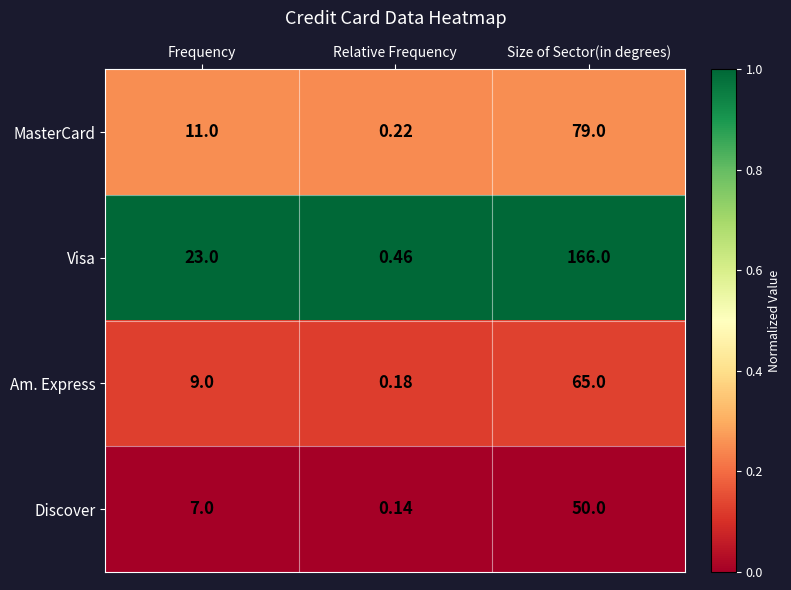

Which series has the largest range (max minus min)?

Visa